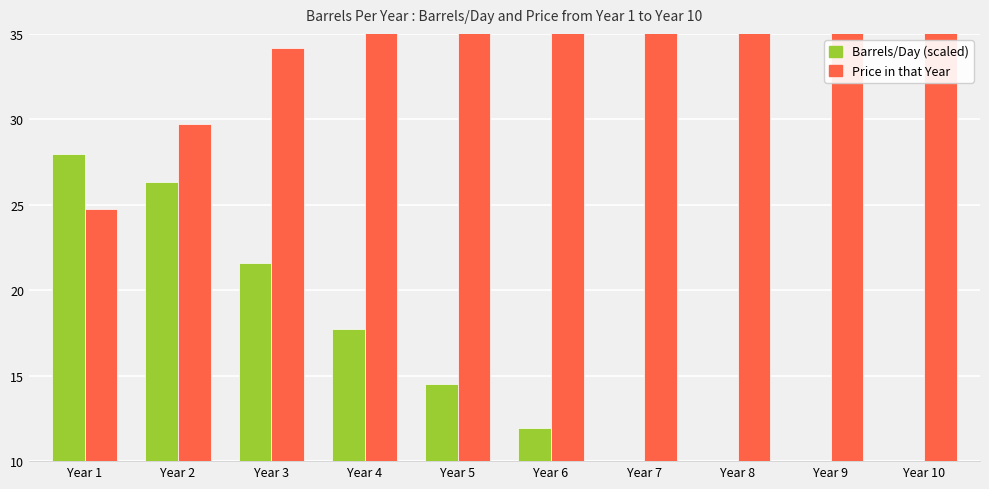

What is the spread (max minus min) of values at Year 9?

34.2